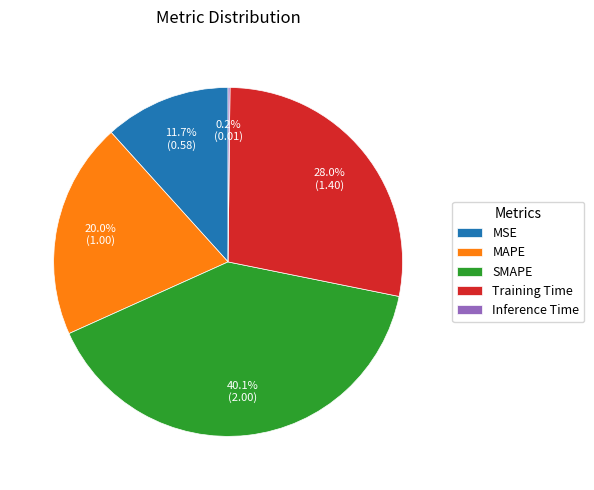

What percentage is the Training Time slice, to the nearest percent?

28%